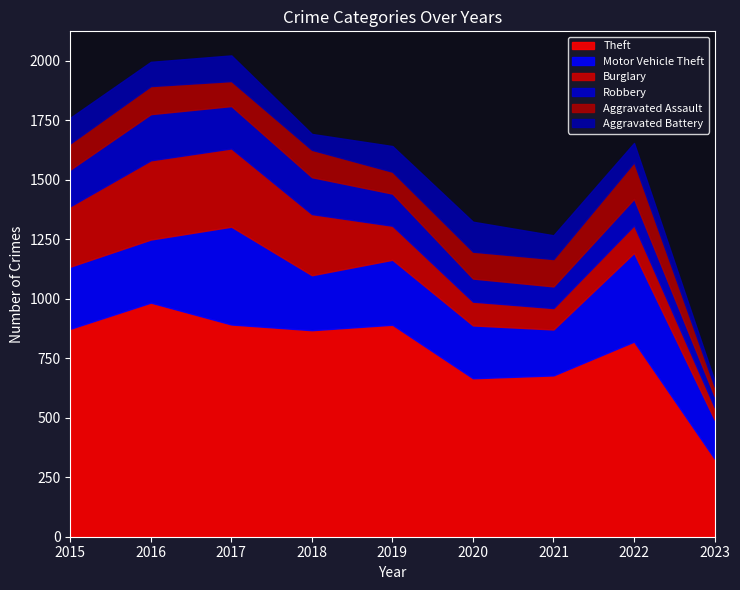

At 2023, list the series in order from largest to smallest.

Theft, Motor Vehicle Theft, Burglary, Robbery, Aggravated Assault, Aggravated Battery